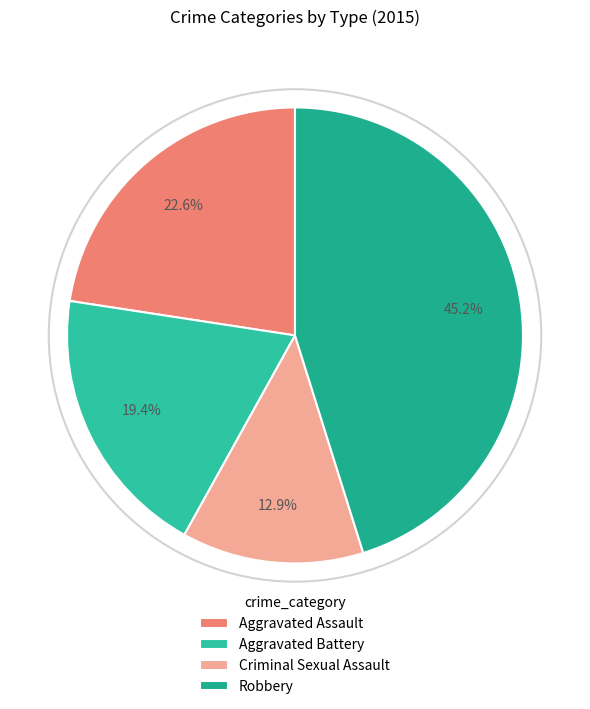

Is it true that Aggravated Assault is 23% of the pie?

True